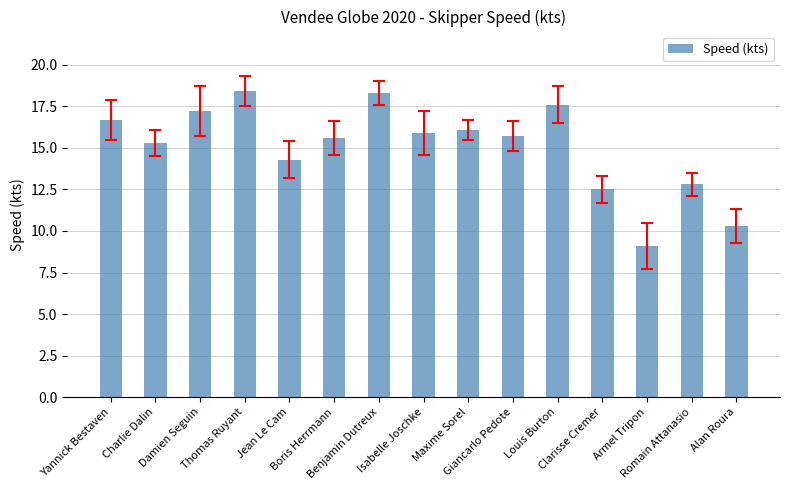

How many values exceed 15?

10